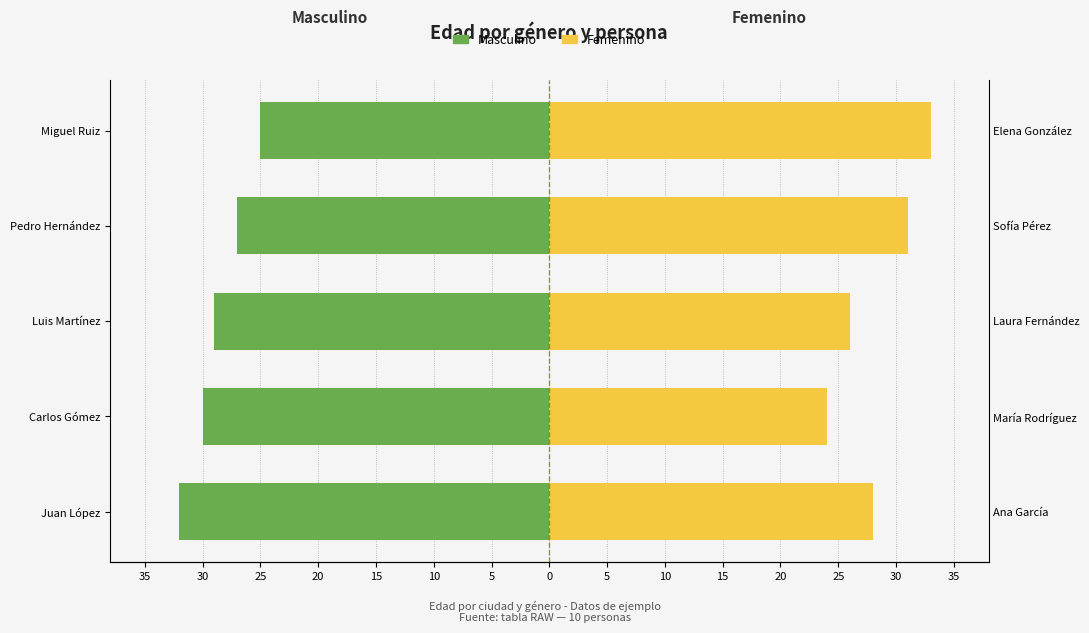

What is the value of the Maschi bar at the 4th from the left?

-27